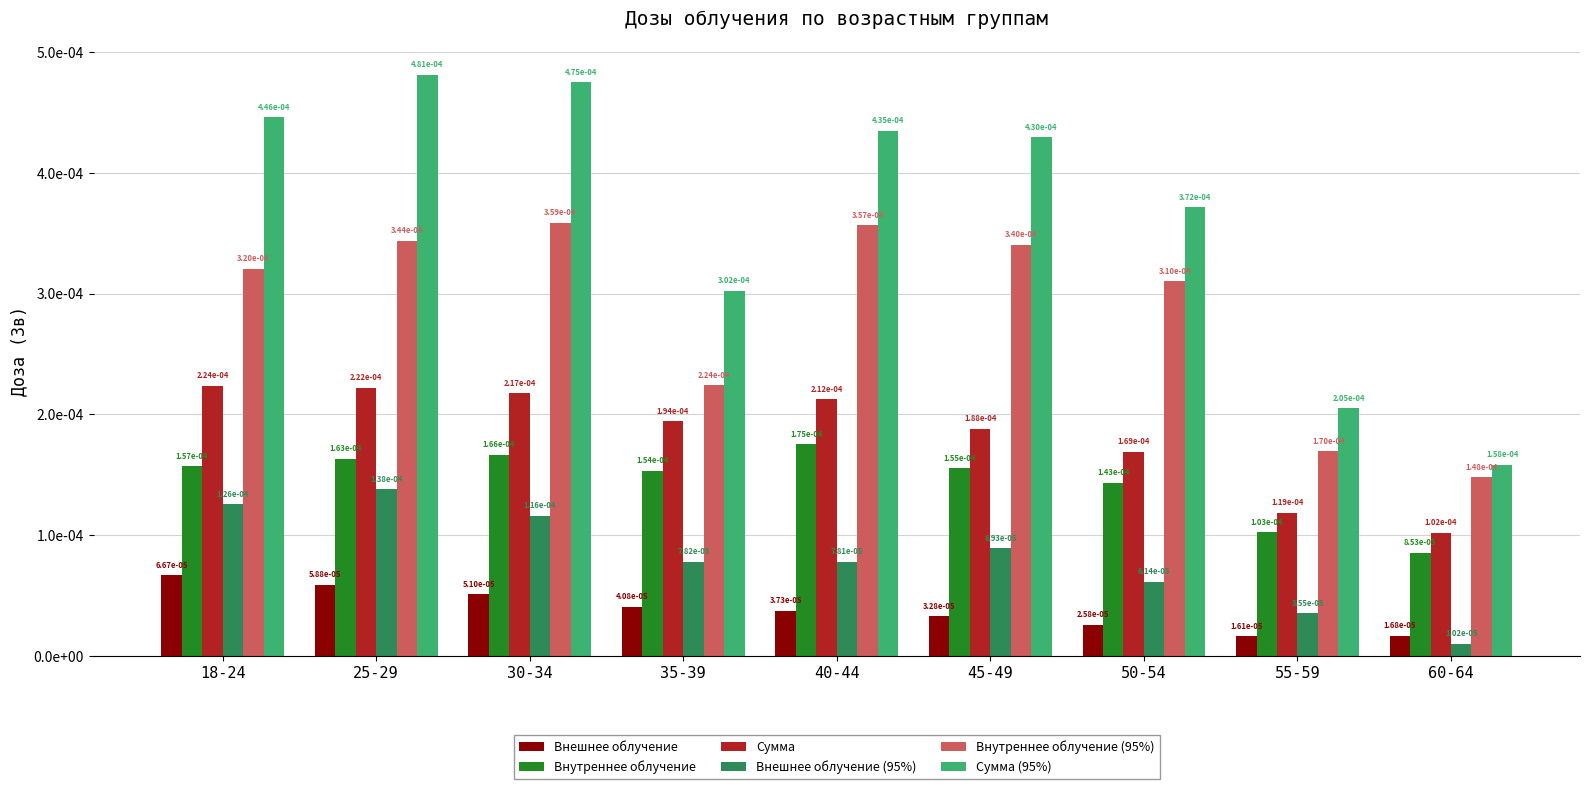

What is the label of the 7th bar from the left?

50-54